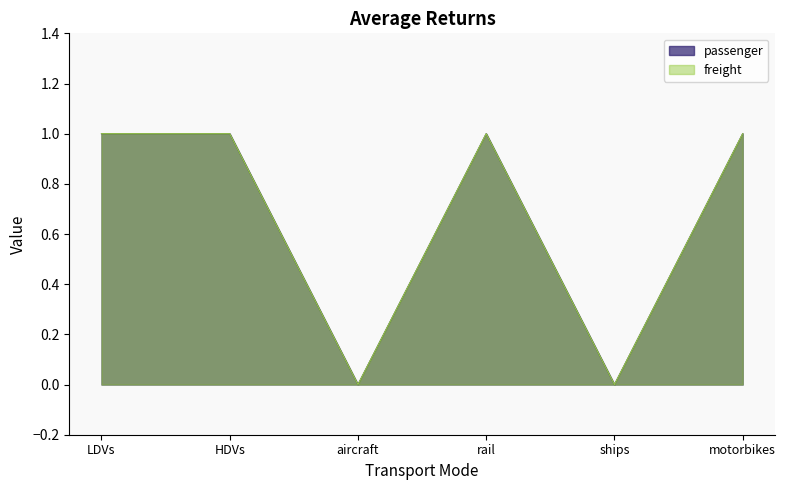

Where is the first local maximum for passenger?

rail